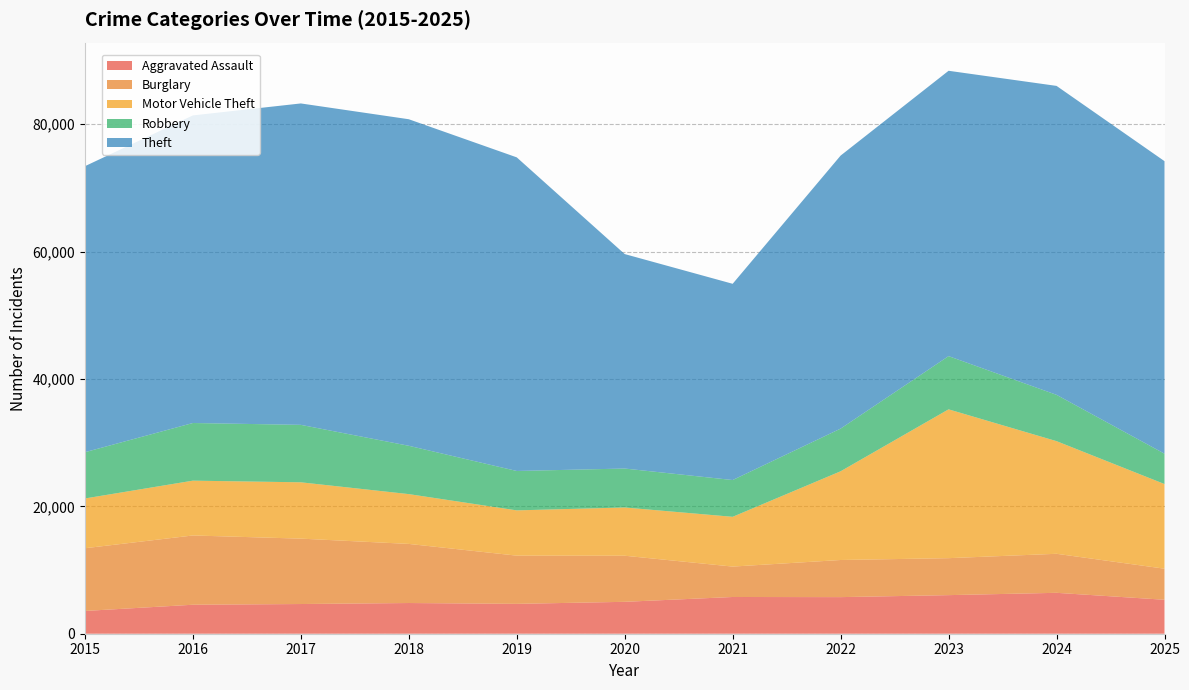

Reading right to left, what are all the values shown in this chart?

Aggravated Assault: 5331	6422	6058	5746	5767	5008	4689	4820	4662	4550	3574
Burglary: 4877	6128	5805	5829	4774	7237	7570	9280	10268	10876	9847
Motor Vehicle Theft: 13292	17684	23365	13929	7814	7575	7107	7820	8844	8606	7813
Robbery: 4765	7272	8355	6700	5775	6115	6185	7587	9019	9051	7264
Theft: 45929	48505	44800	42866	30809	33671	49240	51269	50463	48293	44903